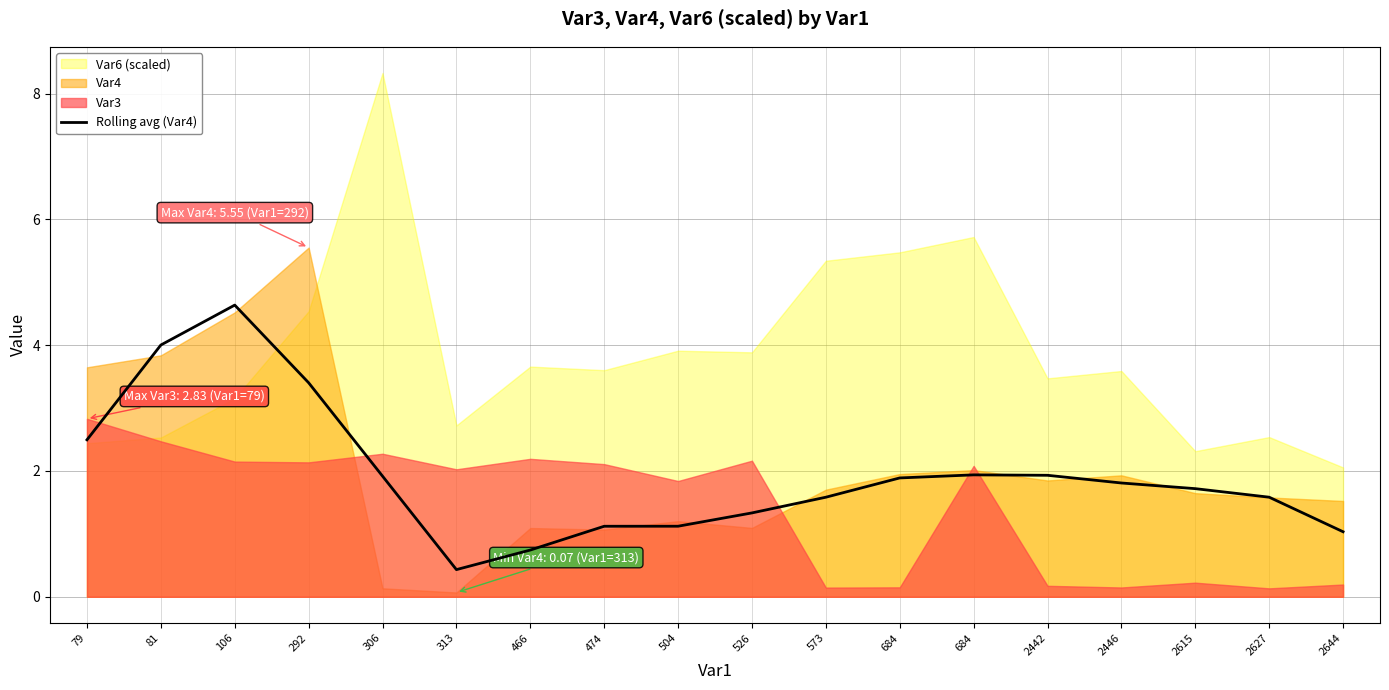

How many points are higher than both their immediate neighbors (excluding endpoints)?

2